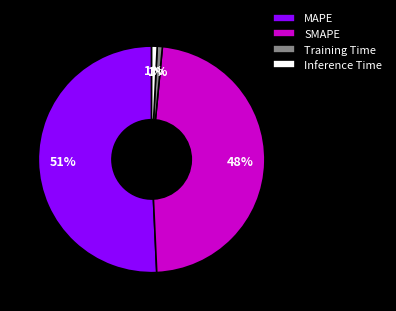

To the nearest percent, what is the difference between the Training Time and SMAPE slice percentages?

47%